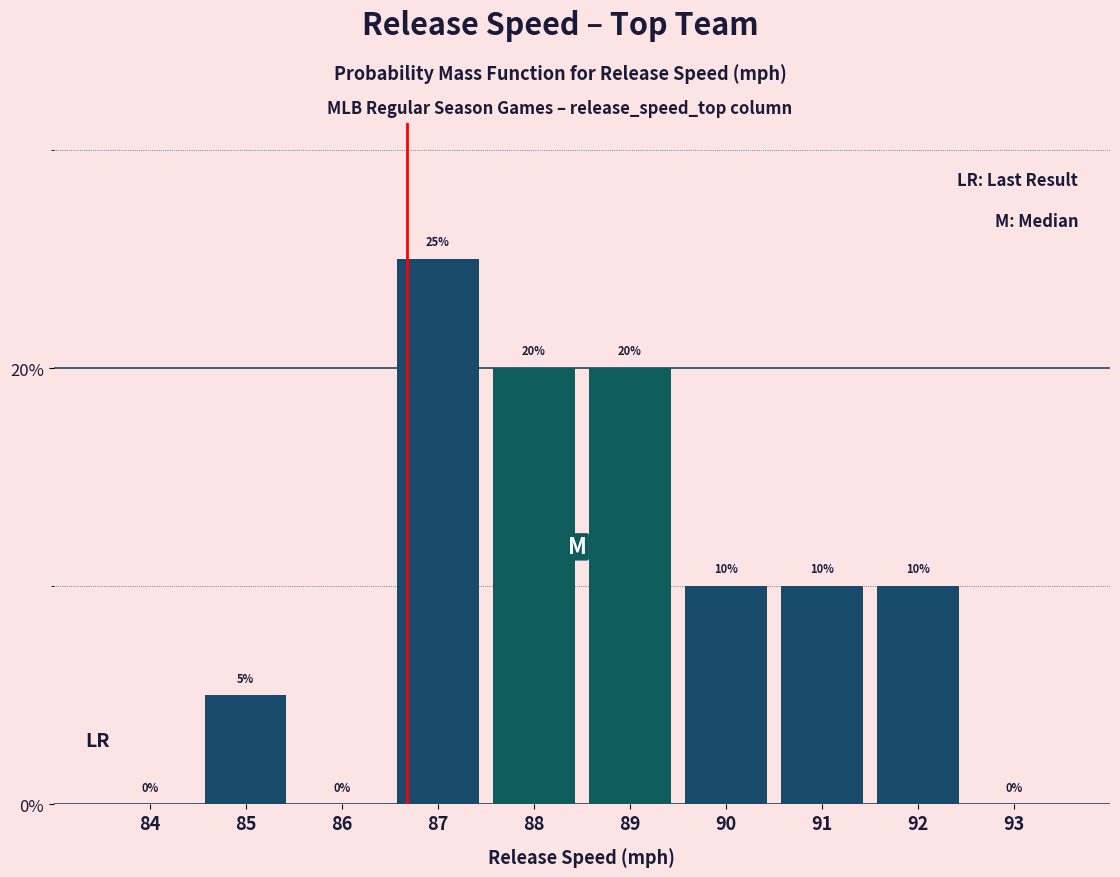

Reading right to left, what are all the values shown in this chart?

93=0	92=10	91=10	90=10	89=20	88=20	87=25	86=0	85=5	84=0